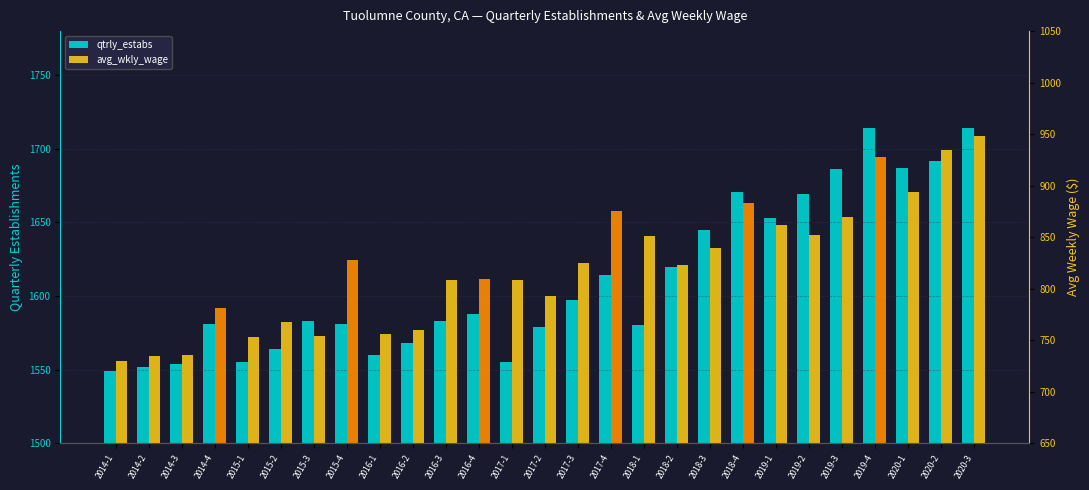

Reading right to left, extract all data points from this chart.

qtrly_estabs: 2020-3=1714	2020-2=1692	2020-1=1687	2019-4=1714	2019-3=1686	2019-2=1669	2019-1=1653	2018-4=1671	2018-3=1645	2018-2=1620	2018-1=1580	2017-4=1614	2017-3=1597	2017-2=1579	2017-1=1555	2016-4=1588	2016-3=1583	2016-2=1568	2016-1=1560	2015-4=1581	2015-3=1583	2015-2=1564	2015-1=1555	2014-4=1581	2014-3=1554	2014-2=1552	2014-1=1549
avg_wkly_wage: 2020-3=948	2020-2=935	2020-1=894	2019-4=928	2019-3=870	2019-2=852	2019-1=862	2018-4=883	2018-3=839	2018-2=823	2018-1=851	2017-4=875	2017-3=825	2017-2=793	2017-1=808	2016-4=809	2016-3=808	2016-2=760	2016-1=756	2015-4=828	2015-3=754	2015-2=768	2015-1=753	2014-4=781	2014-3=736	2014-2=735	2014-1=730